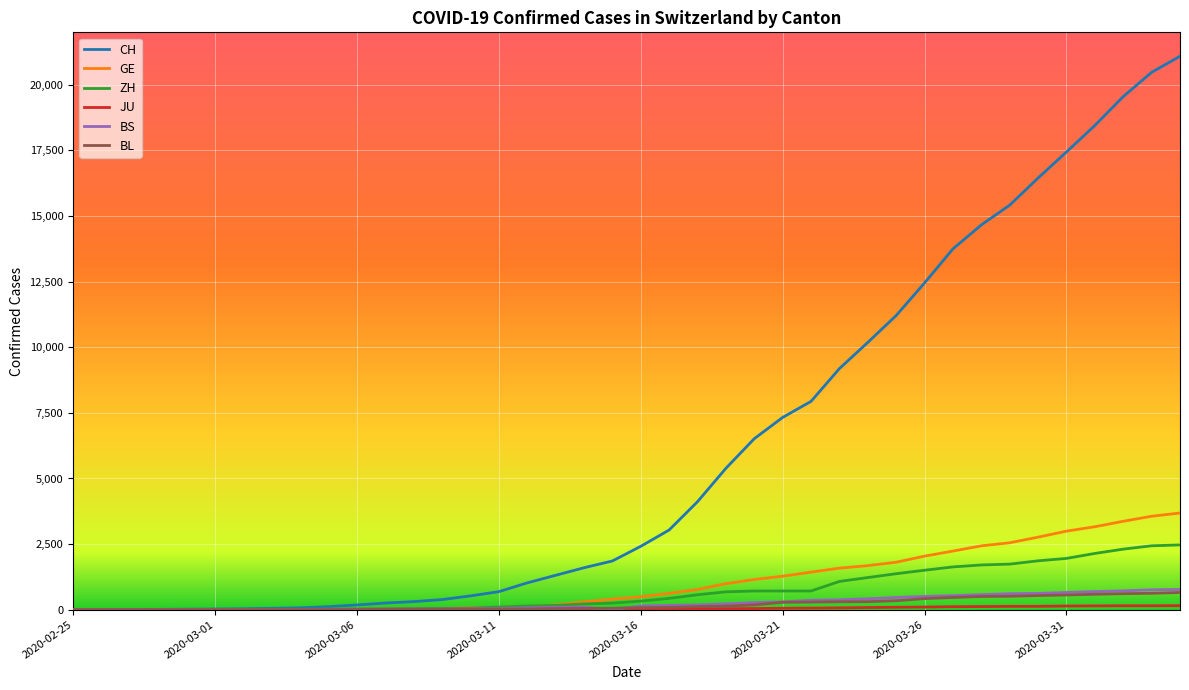

What is the maximum value shown in the chart?

21088